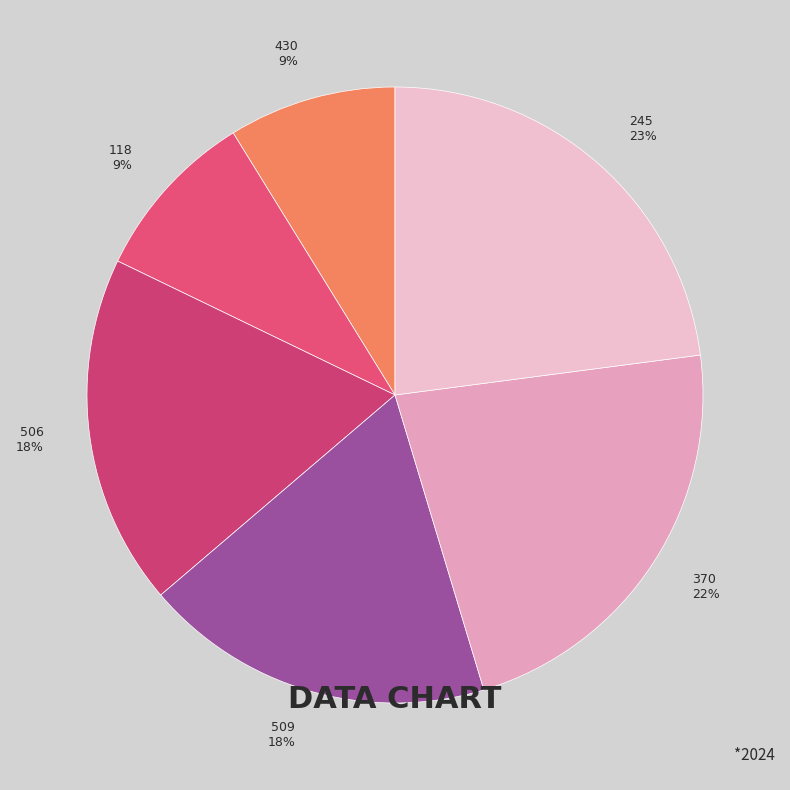

Between 370 and 430, which is larger?

370